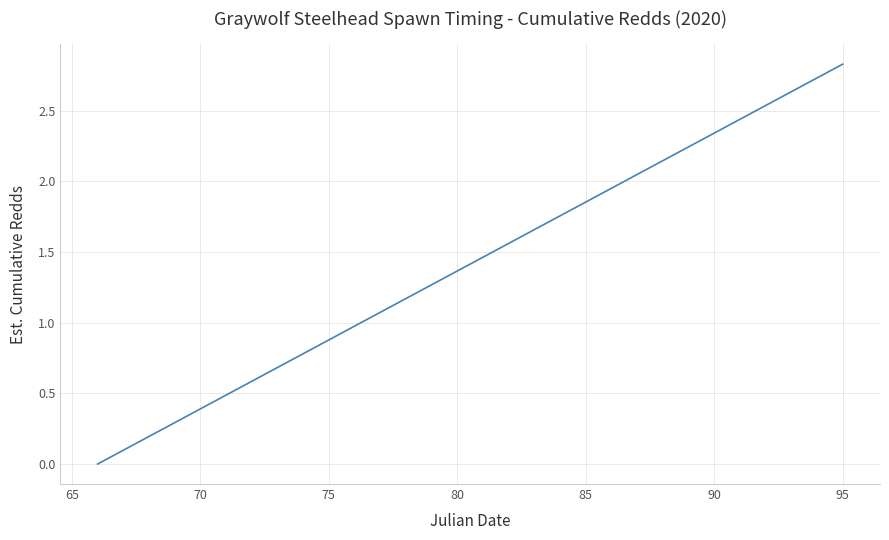

What is the maximum value shown in the chart?

2.8